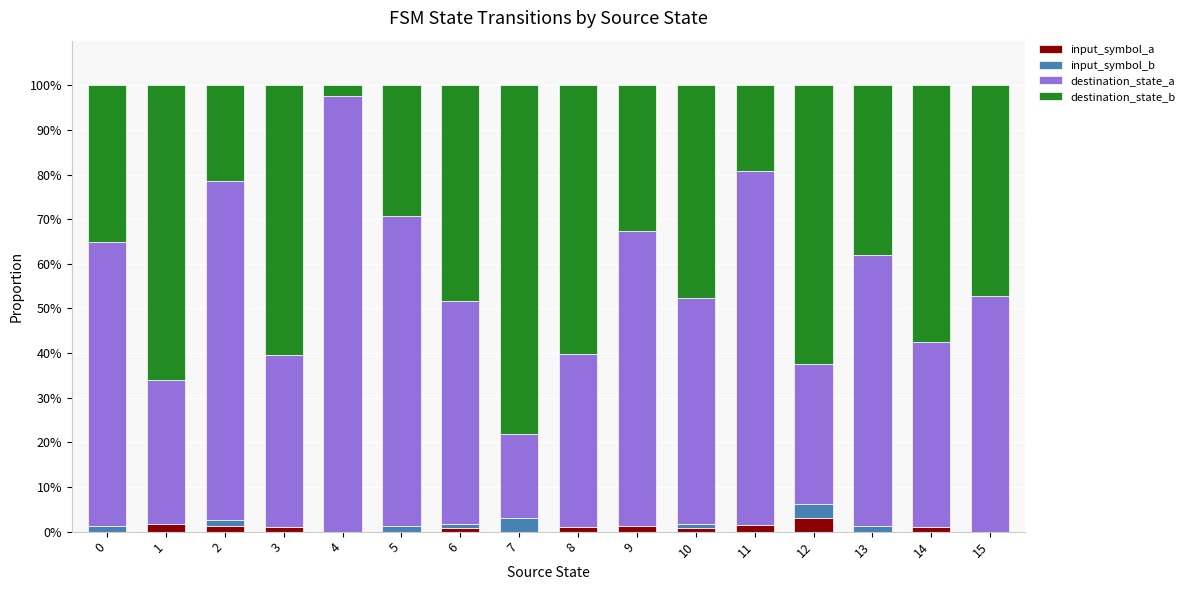

The input_symbol_a series shows 1.0 at 14. True or false?

True